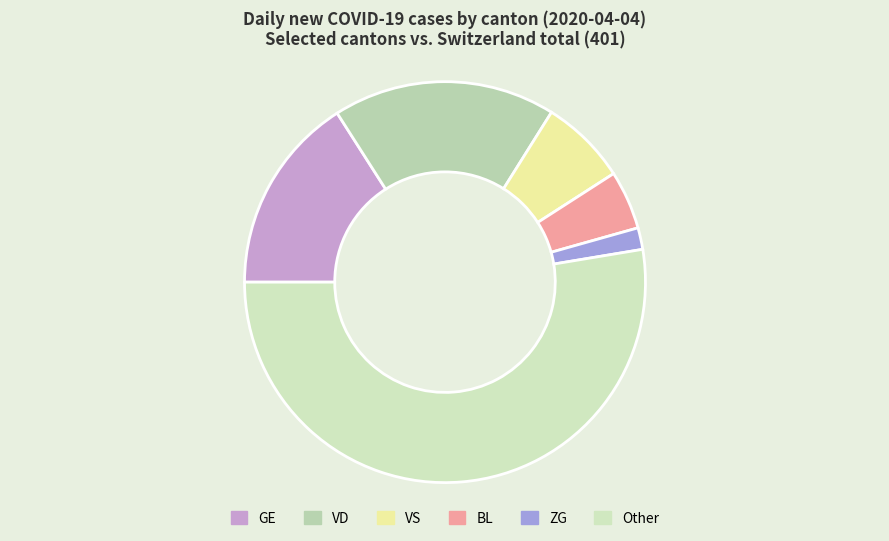

What portion of the pie excludes BL?

95.3%